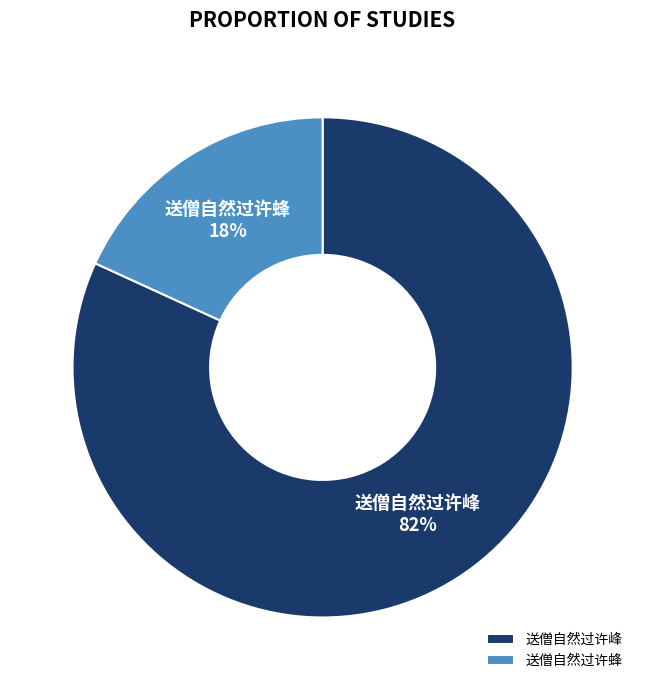

To the nearest percent, what is the combined percentage of 送僧自然过许蜂 and 送僧自然过许峰?

100%